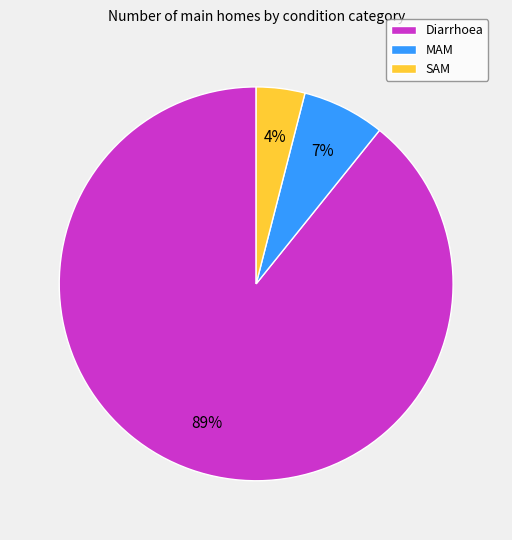

Count the number of slices in the pie.

3